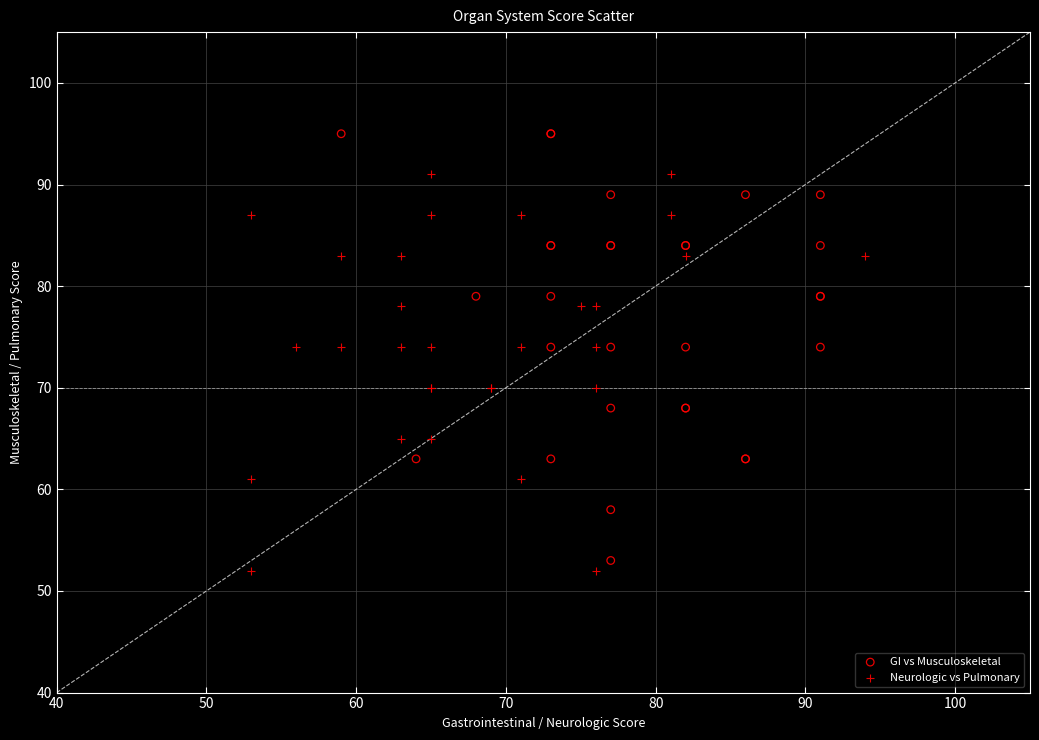

Which series reaches the maximum Y coordinate?

GI vs Musculoskeletal